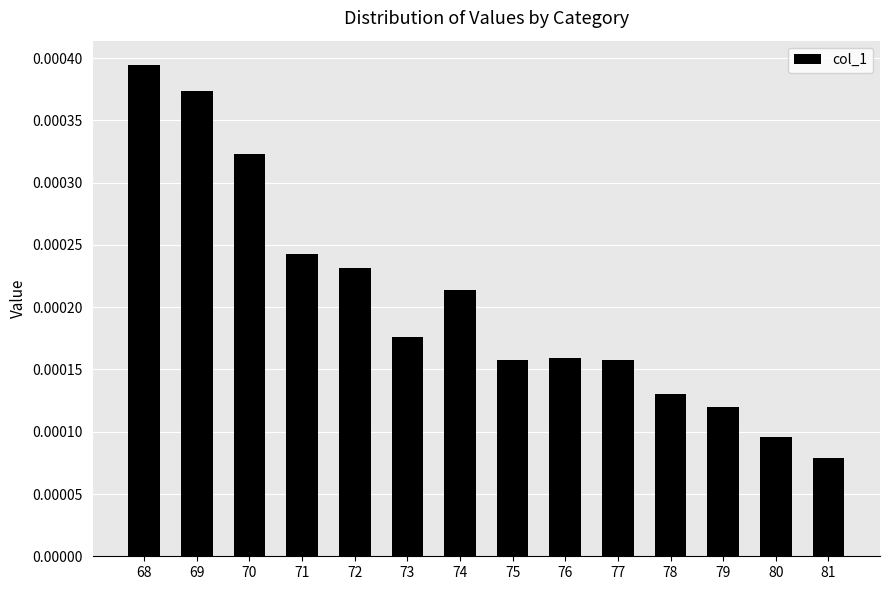

Between 68 and 75, which is larger?

68